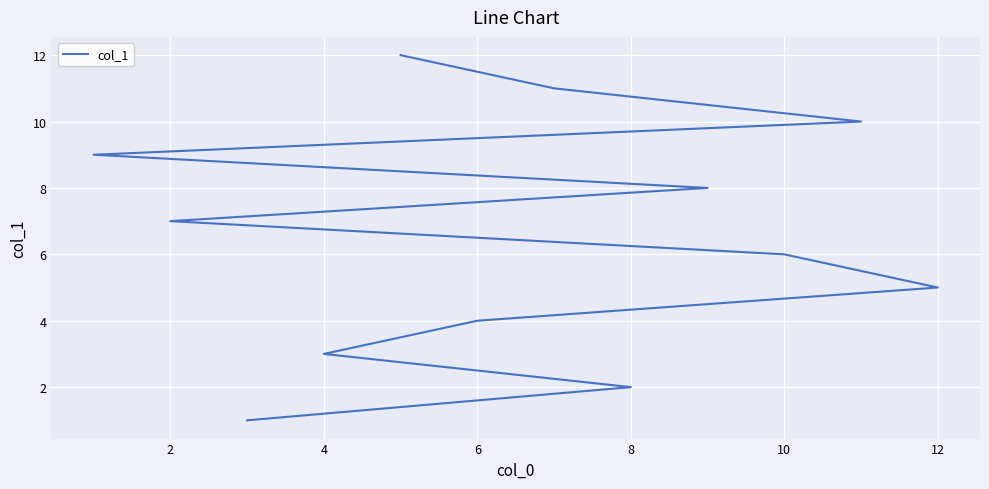

The chart shows a value of 1 at 4. True or false?

False